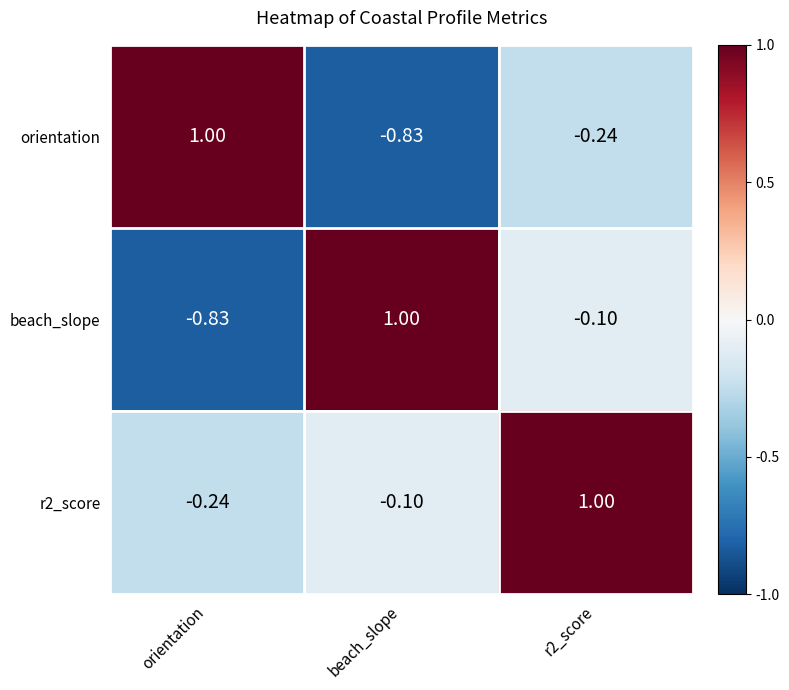

At which label does r2_score reach its minimum?

orientation